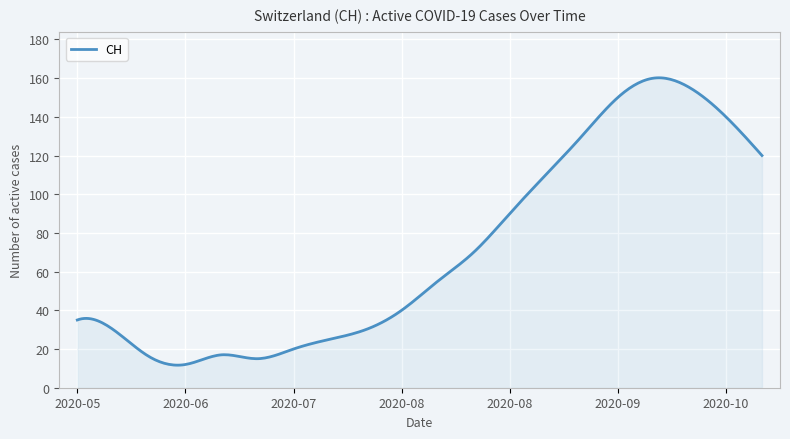

What is the difference between the maximum and minimum values?

148.5